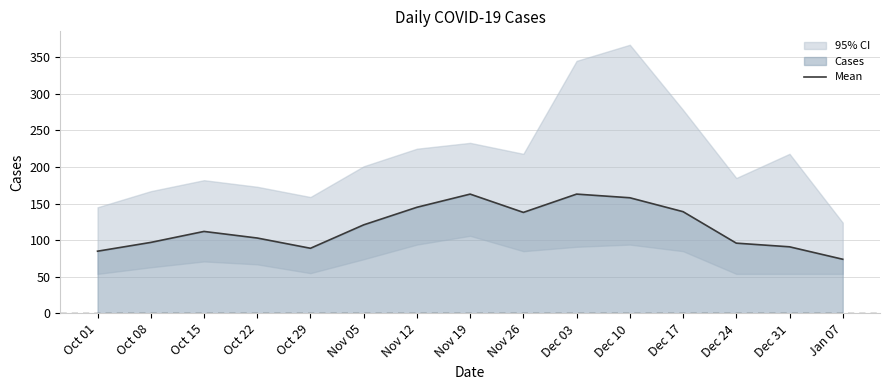

What is the value of the 13th point from the left?

96